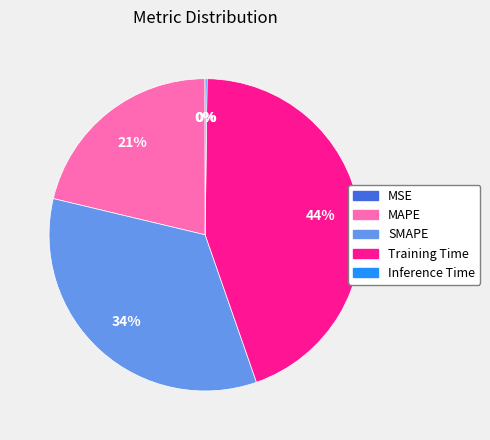

To the nearest percent, what portion does MAPE represent?

21%